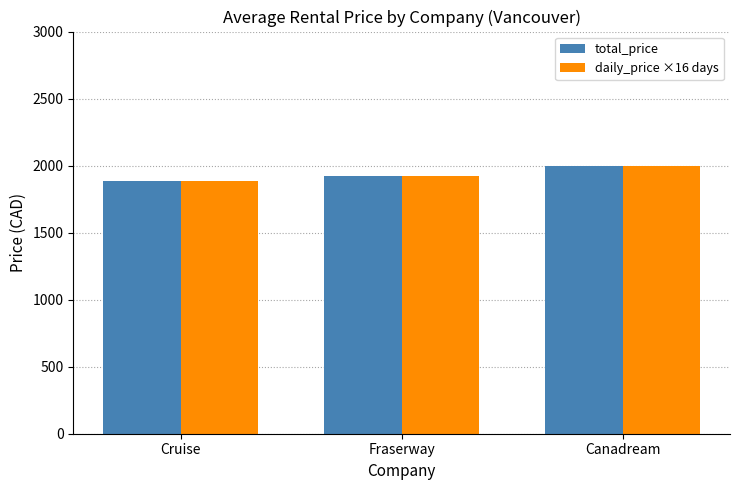

The value of total_price at Fraserway is 1920.0. True or false?

True